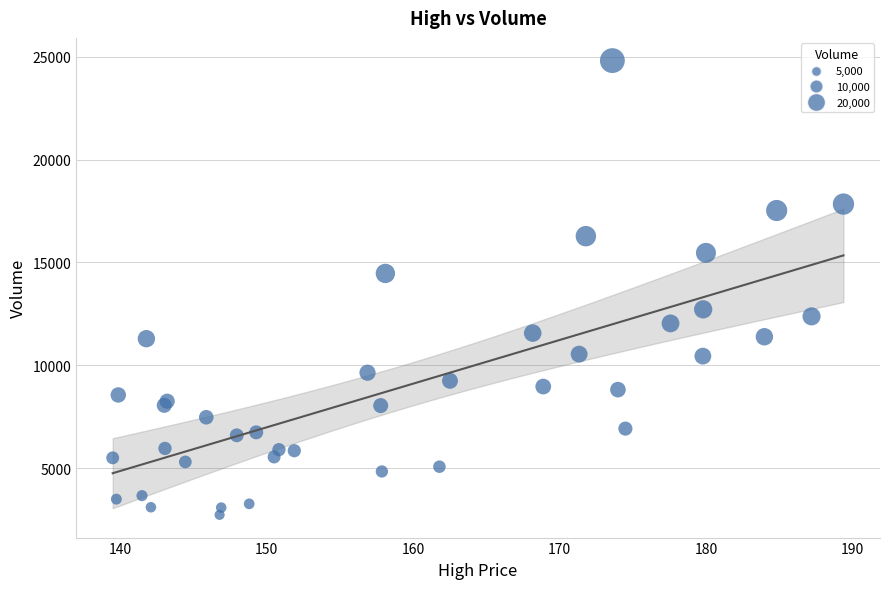

What Y value in the scatter plot is closest to 13768?

14464.6